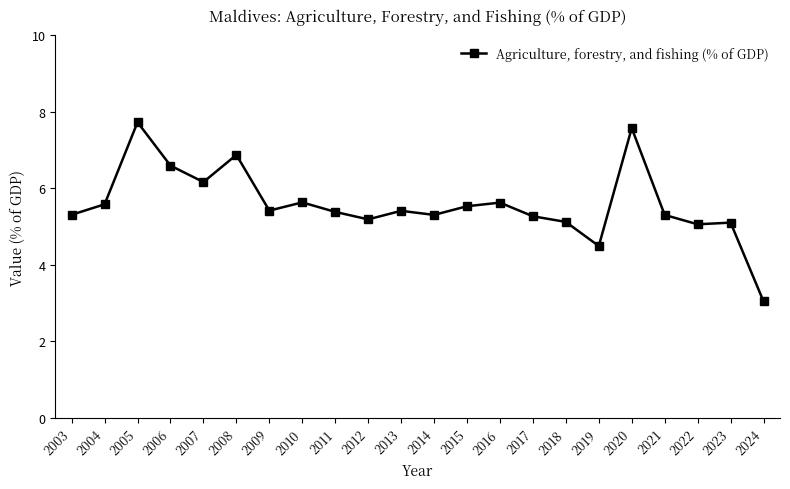

Reading left to right, what are all the values shown in this chart?

5.3	5.6	7.7	6.6	6.2	6.9	5.4	5.6	5.4	5.2	5.4	5.3	5.5	5.6	5.3	5.1	4.5	7.6	5.3	5.1	5.1	3.0